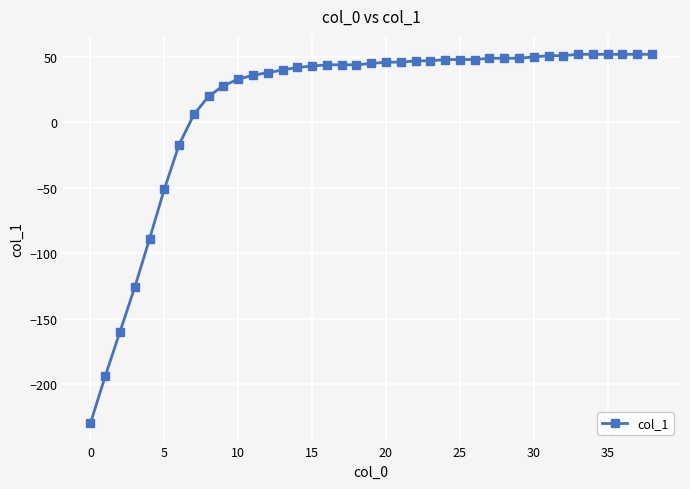

What is the value of the 24th point from the left?

47